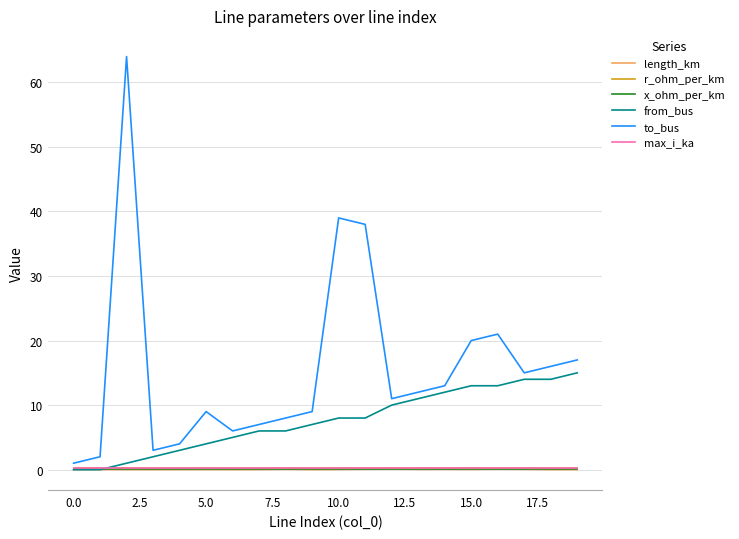

How many lines are shown in the chart?

6